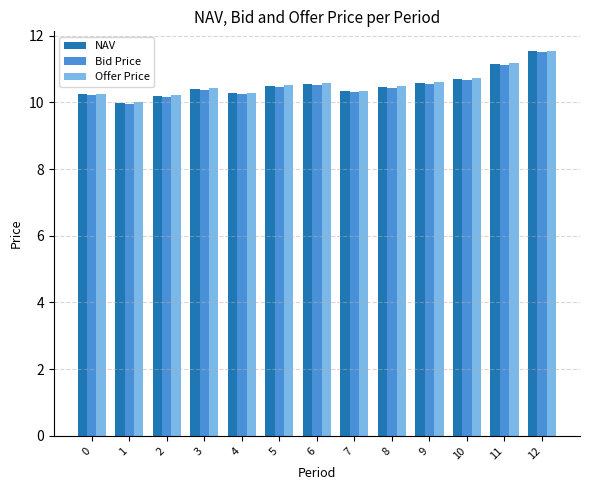

What is the total value across all series at 7?

31.0